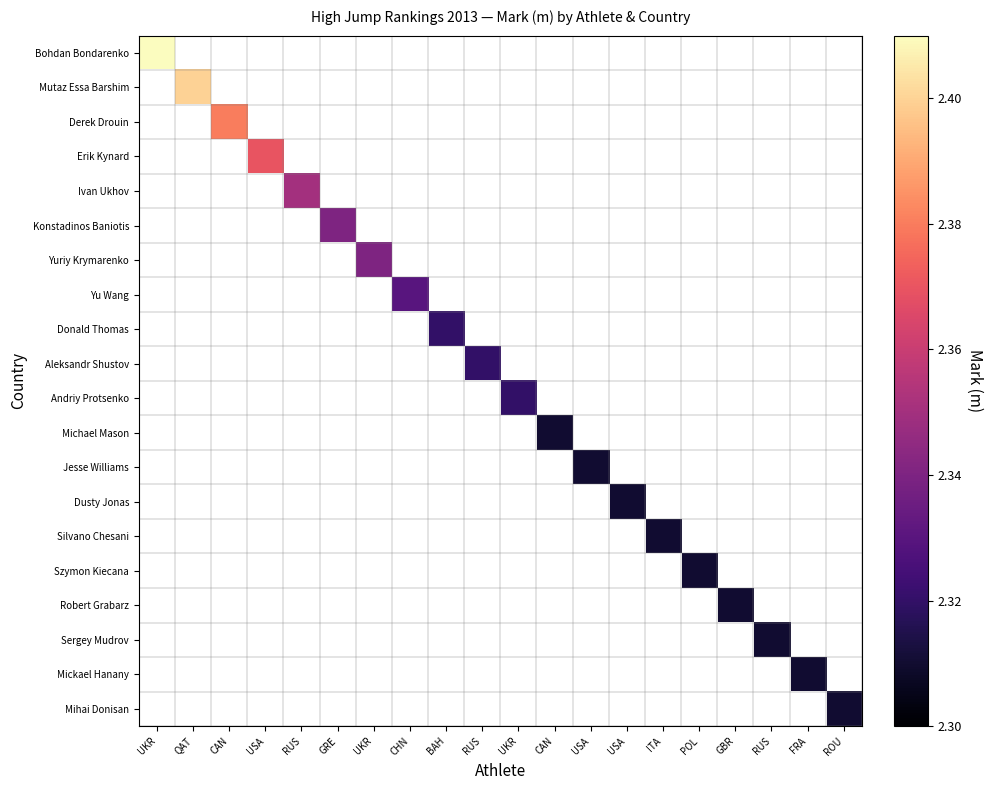

At which category is the sum across all series the highest?

UKR